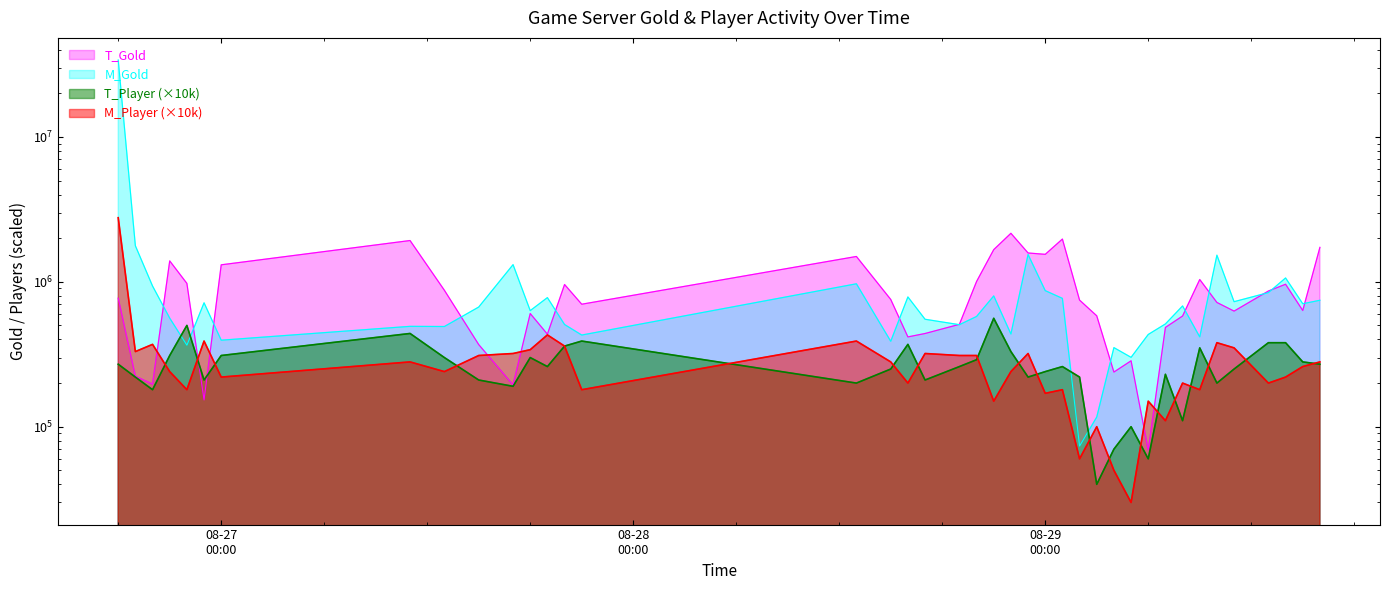

True or false: T_Player has a value of 65269 at 2024-08-27 13:00.

False